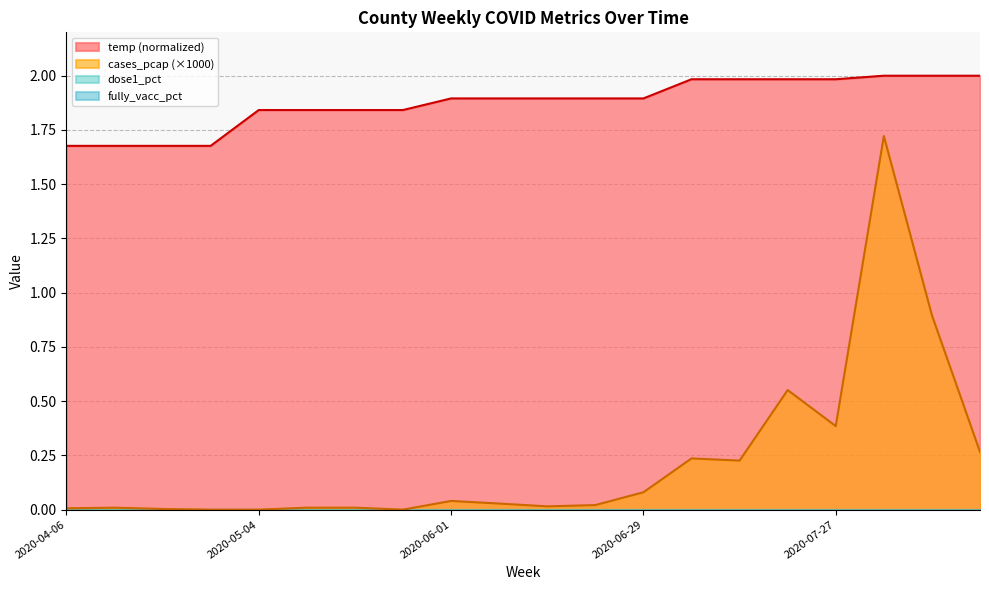

At which category is the sum across all series the highest?

2020-08-03